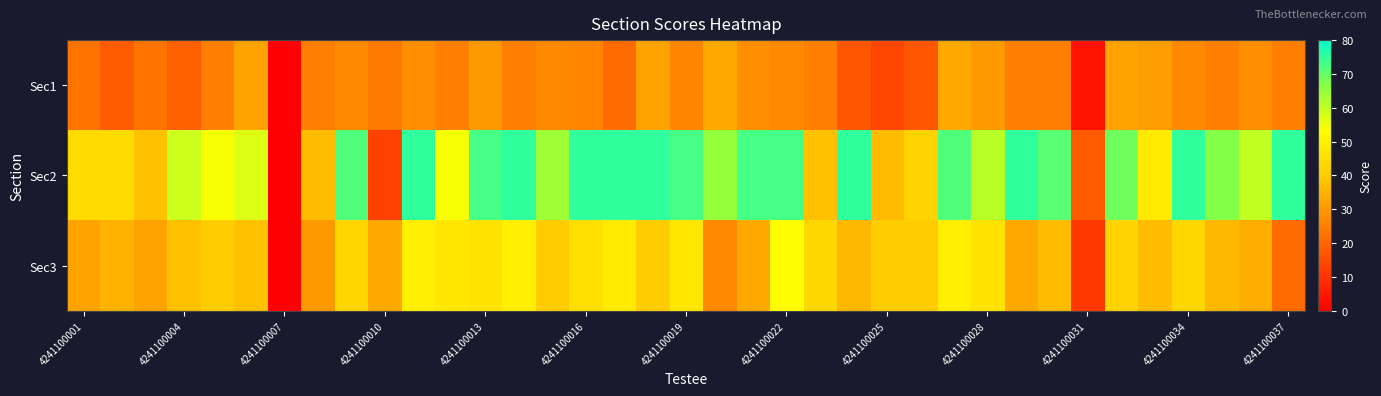

At how many categories does at least one series exceed 24?

35